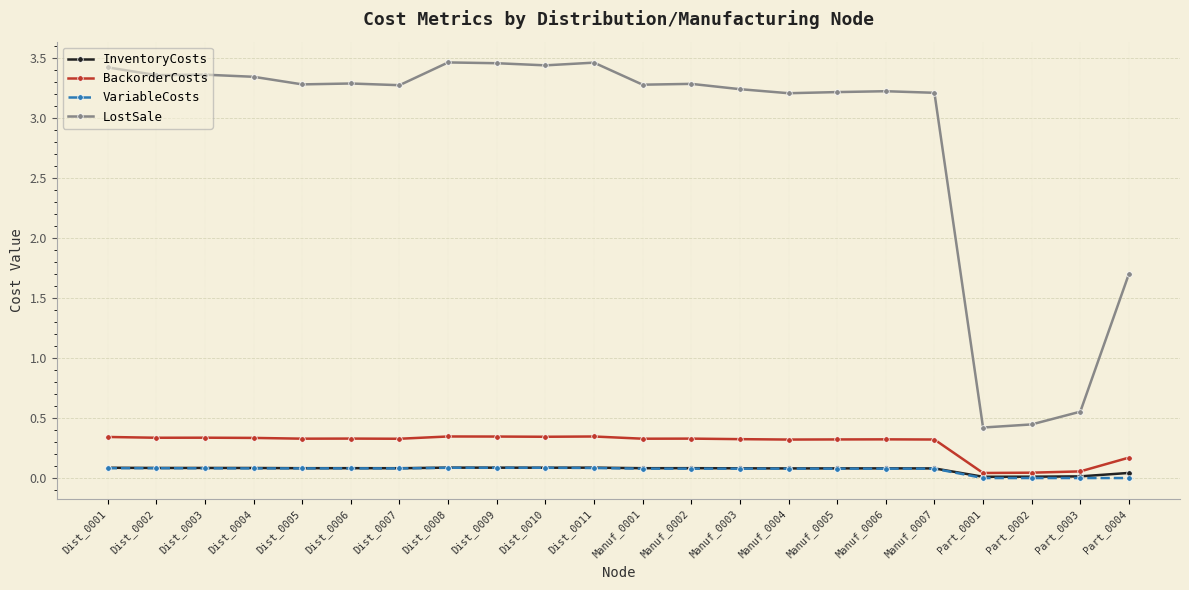

In BackorderCosts, how many points are higher than both neighbors (excluding endpoints)?

6